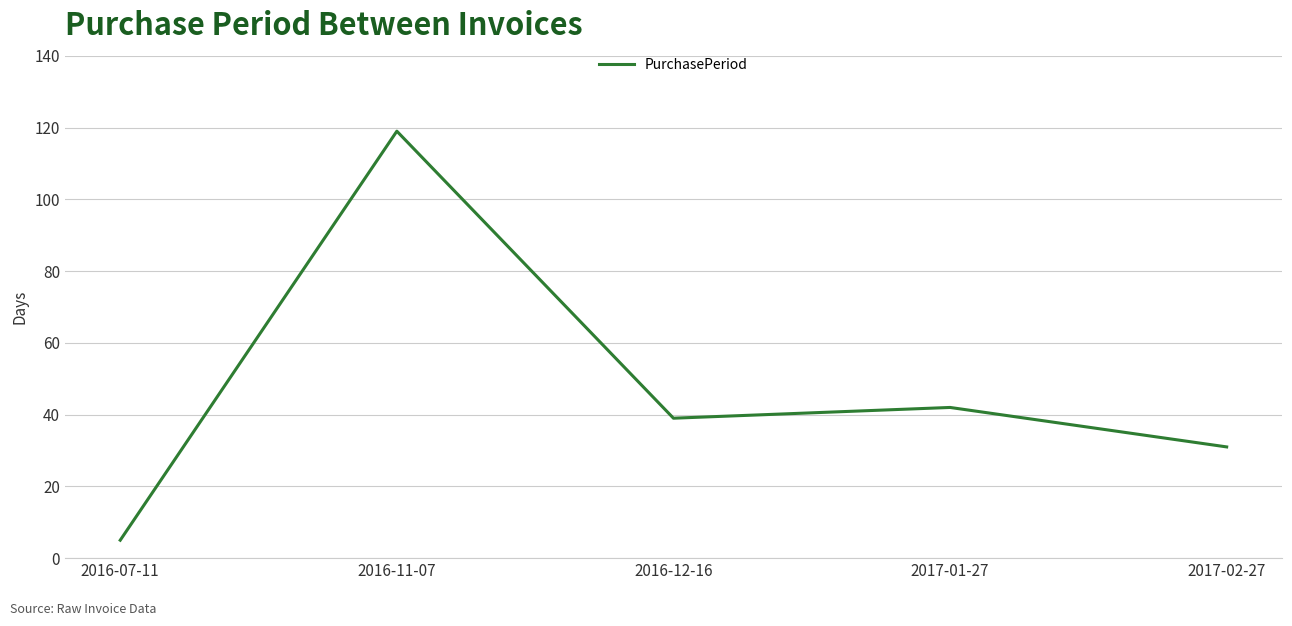

At which label is the value closest to 62?

2017-01-27